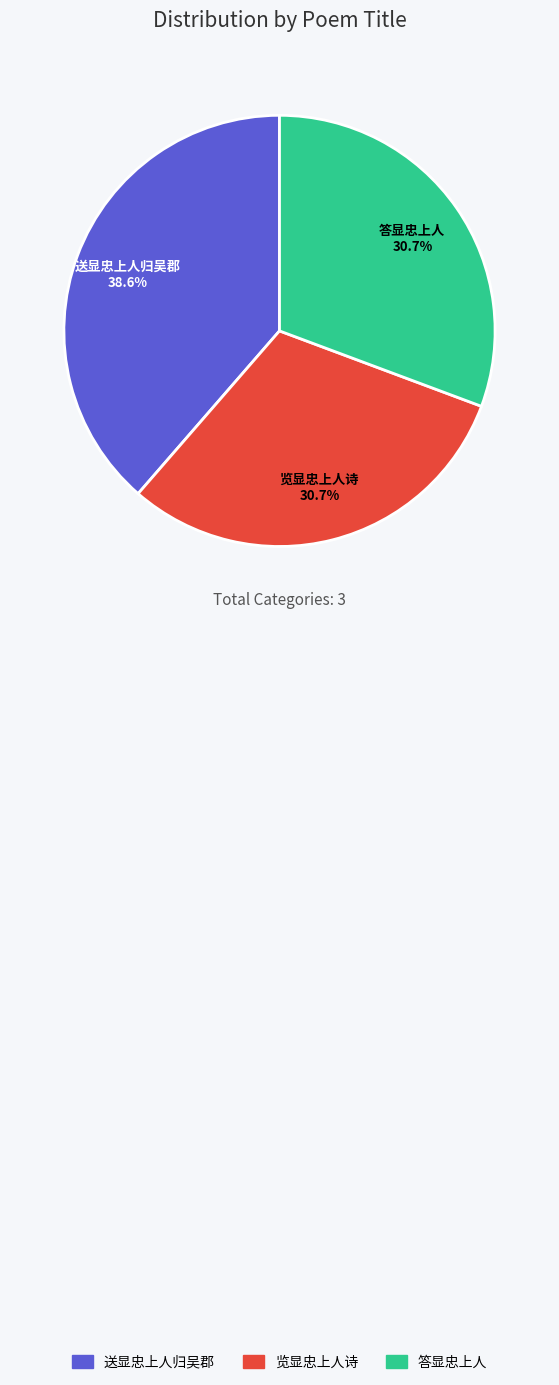

What is the largest slice in the pie chart?

送显忠上人归吴郡